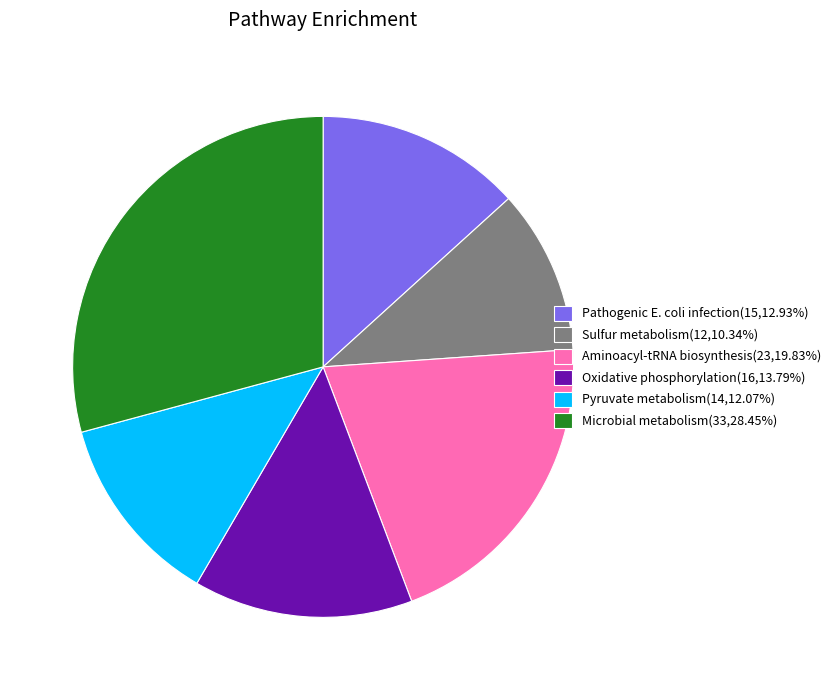

Approximately how many times larger is the value at Oxidative phosphorylation(16,13.79%) compared to Pyruvate metabolism(14,12.07%)?

1.1